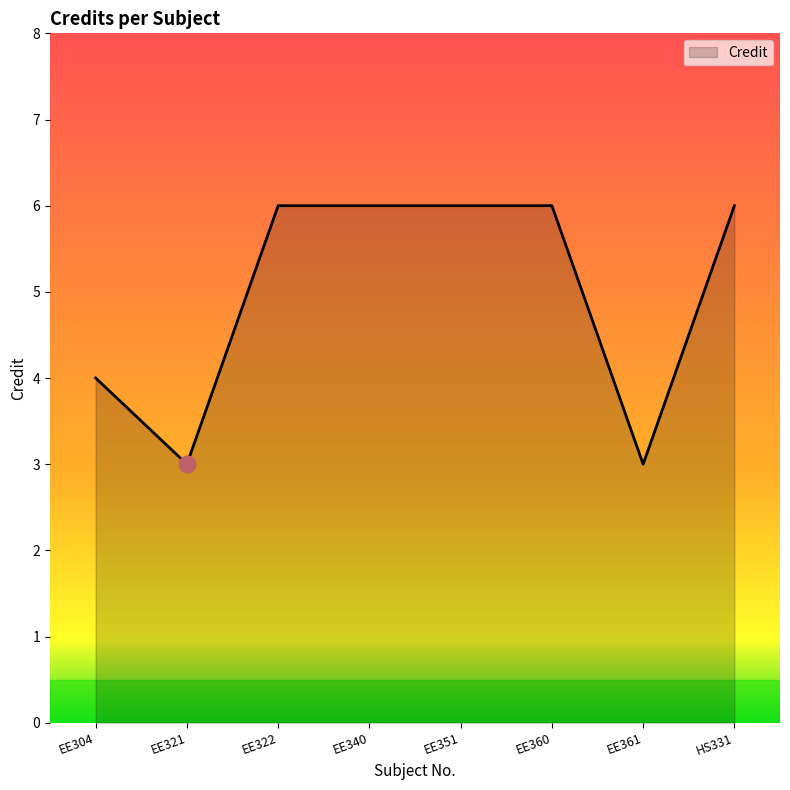

True or false: there are more than 2 points higher than both neighbors.

False